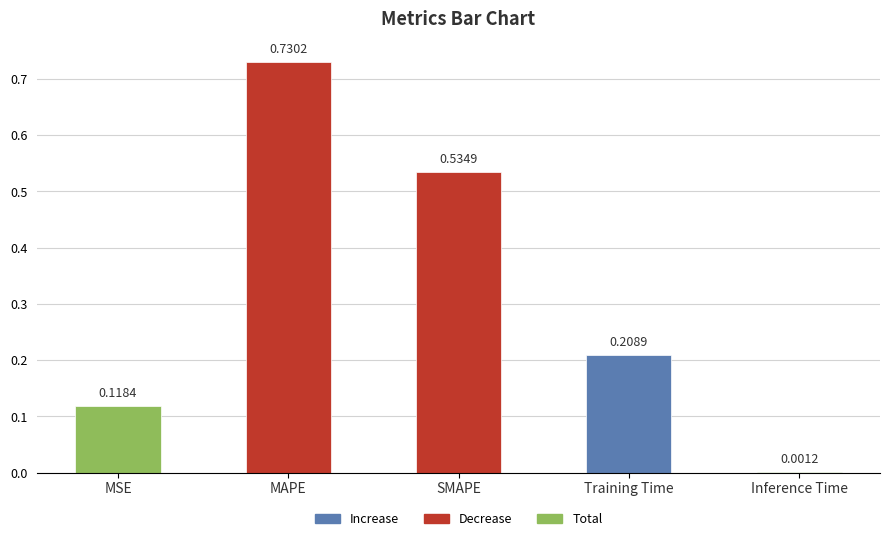

Which category has the highest value across all series?

MAPE